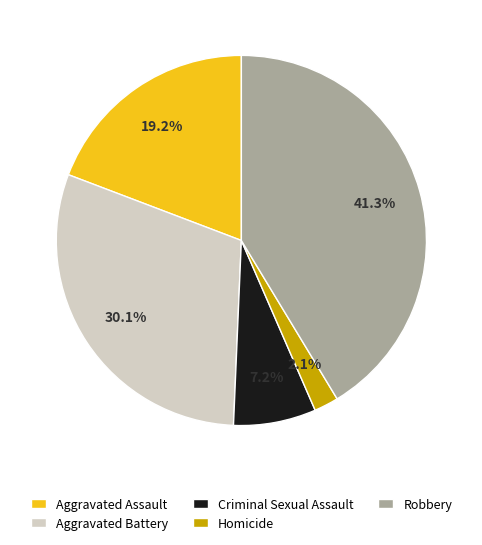

Is there any slice that represents more than half of the pie?

No